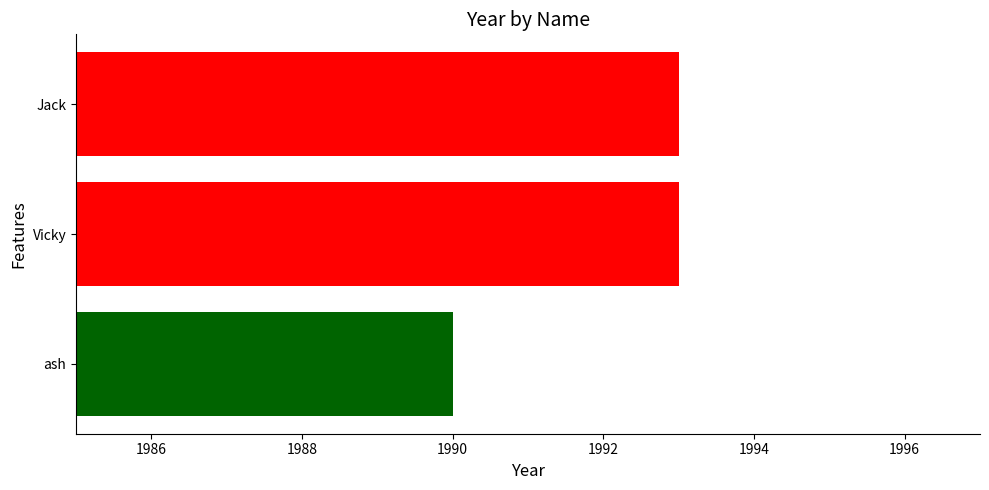

At which category does the chart reach its minimum across all series?

ash